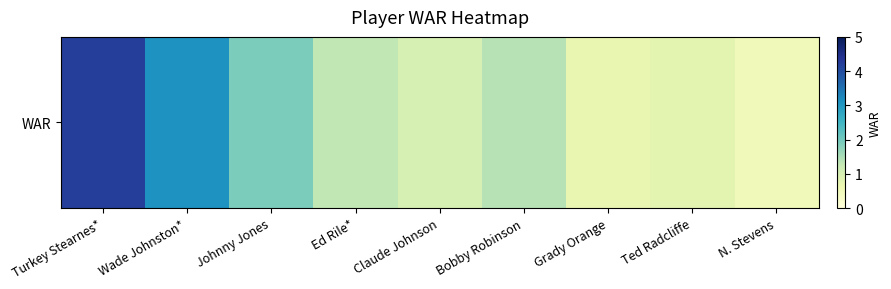

Rank the categories by value from highest to lowest.

Turkey Stearnes*, Wade Johnston*, Johnny Jones, Bobby Robinson, Ed Rile*, Claude Johnson, Ted Radcliffe, Grady Orange, N. Stevens